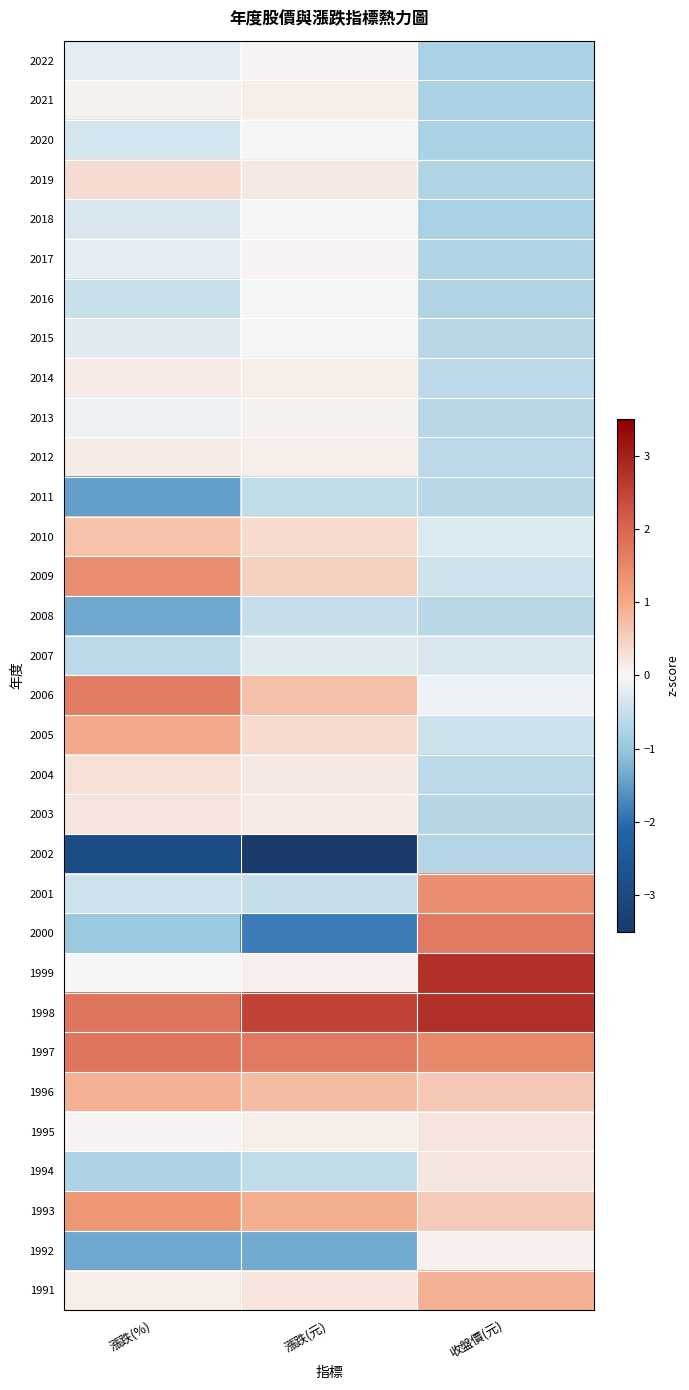

What is the difference between the highest and lowest values at 漲跌(%)?

4.7